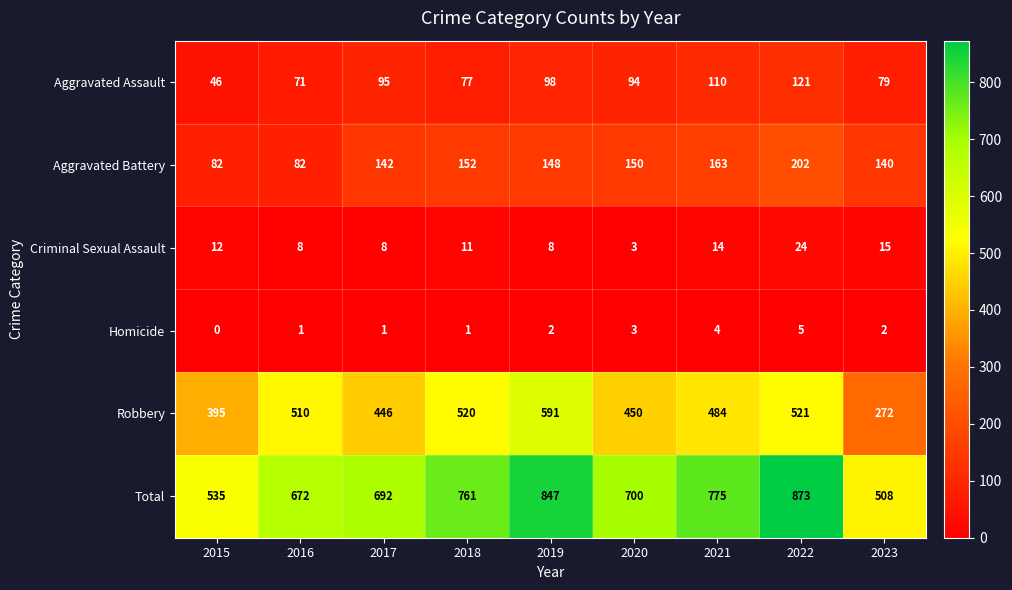

Which series has the widest spread of values?

Total